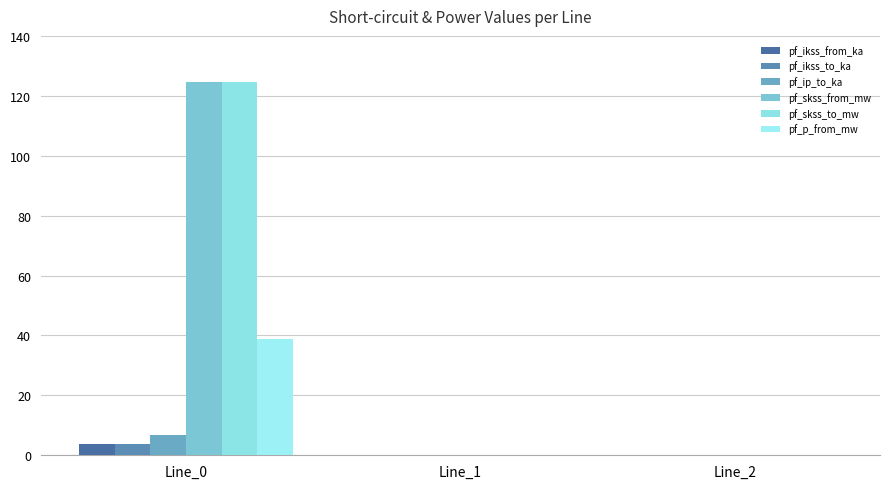

What is the sum of all pf_ikss_from_ka values?

3.6